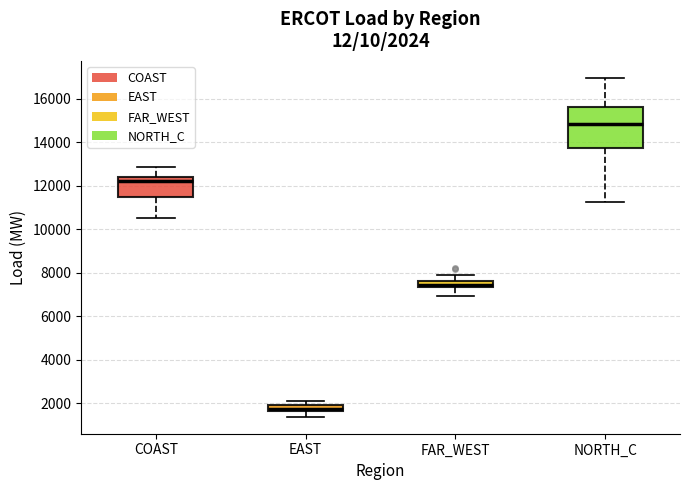

Which box has the highest median line?

NORTH_C